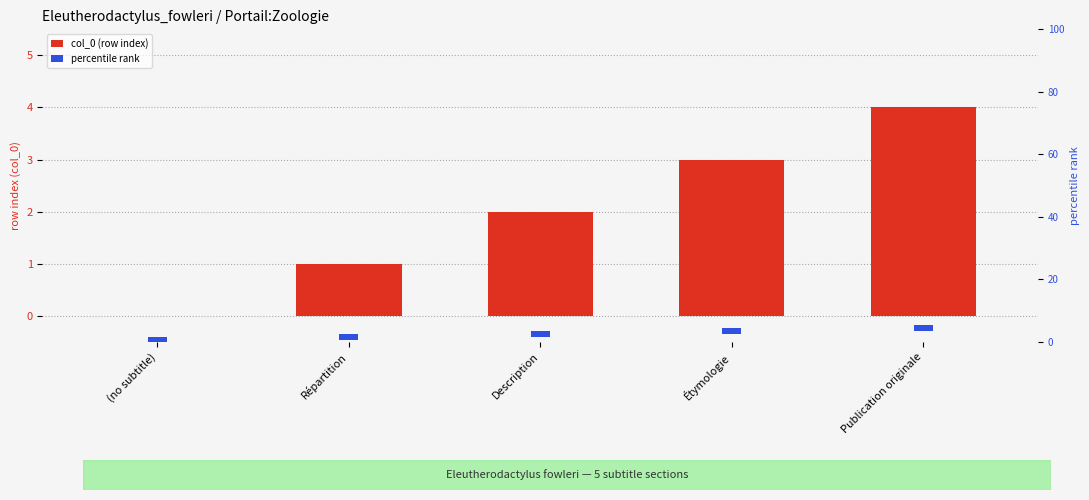

At which label does col_0 (row index) first exceed 2?

Étymologie